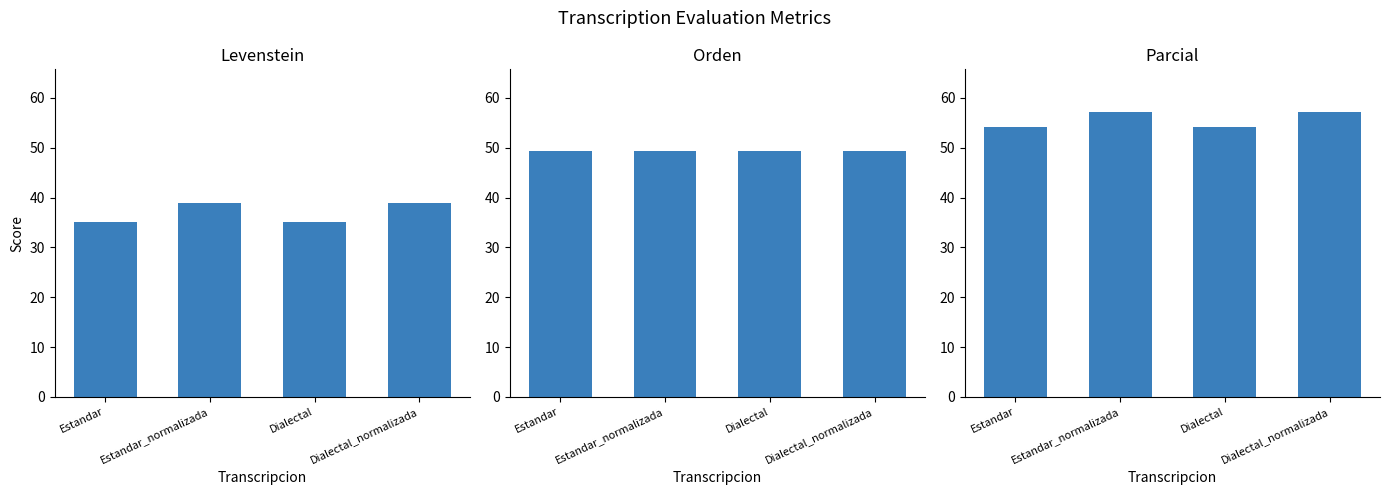

The value of Orden at Dialectal_normalizada is 27.9. True or false?

False